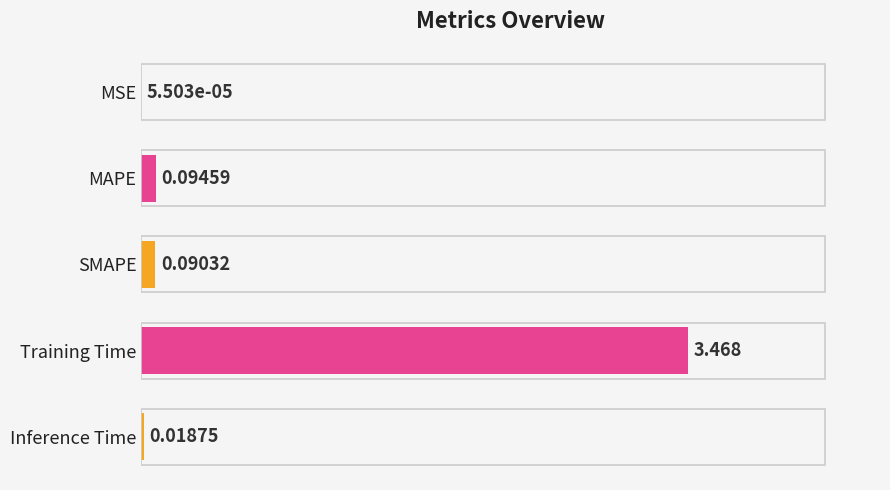

Which category has the highest value across all series?

Training Time